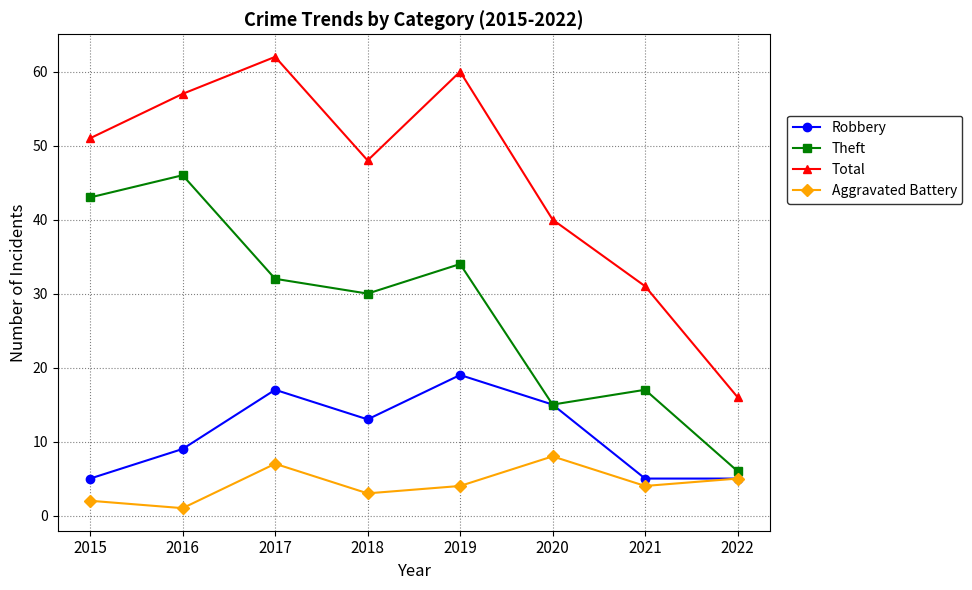

What is the value of the Aggravated Battery point at the 4th from the left?

3